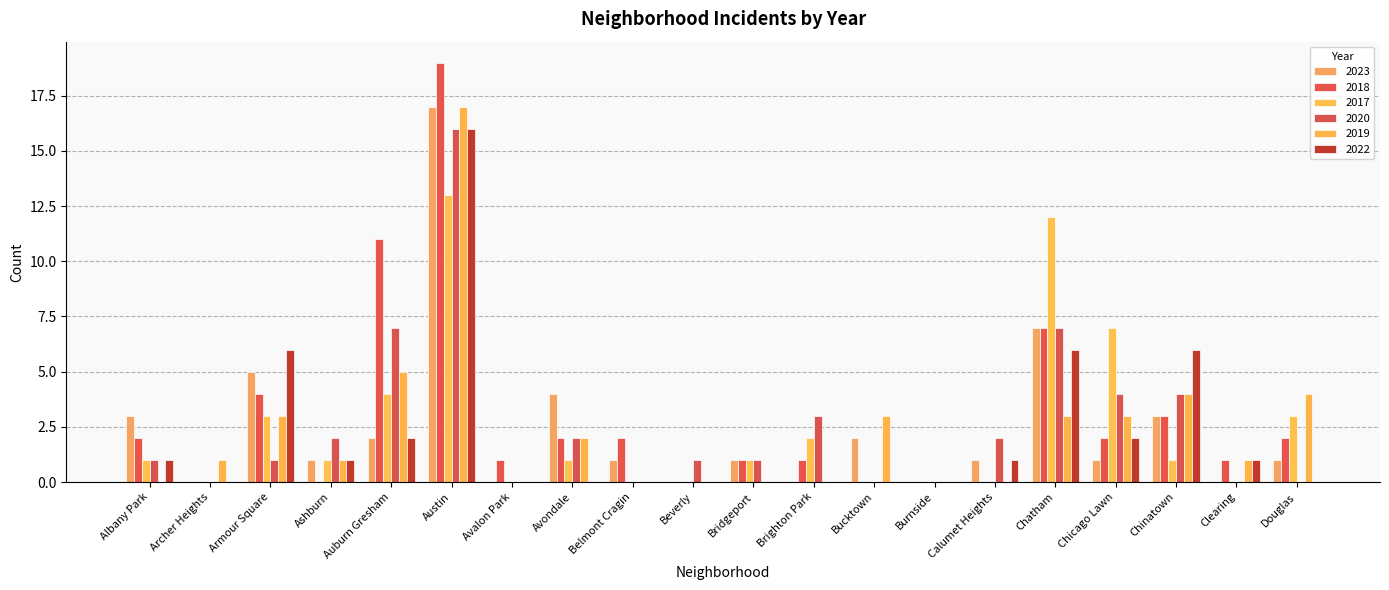

Are the bars horizontal?

No